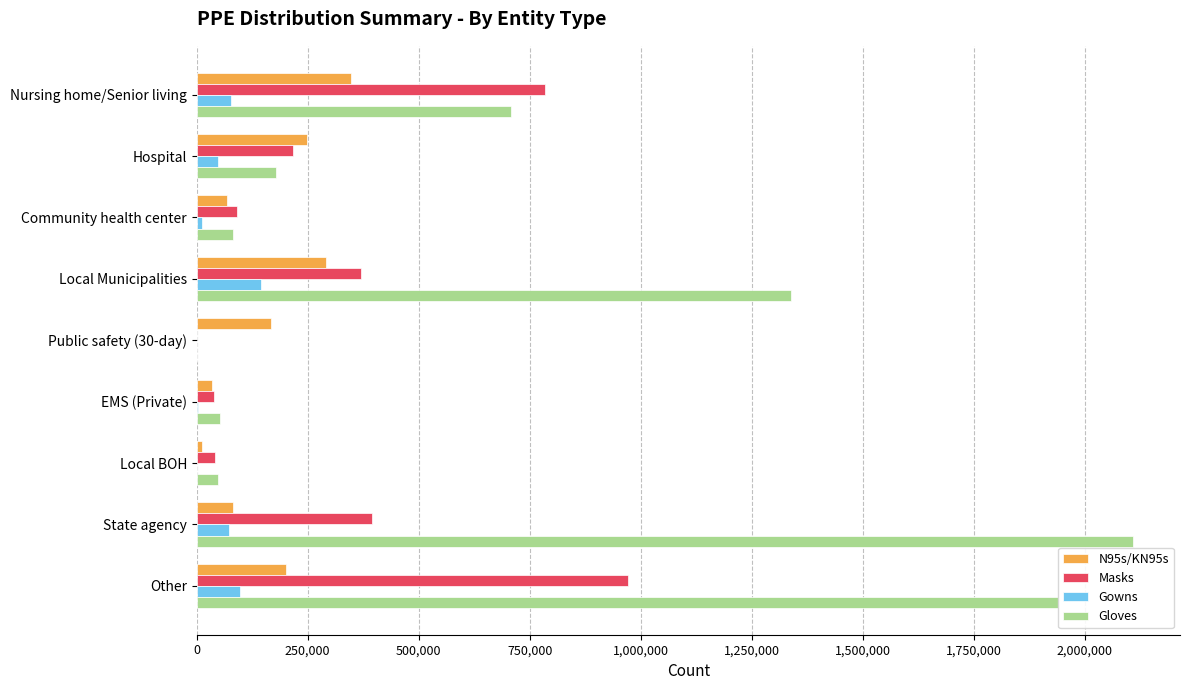

The N95s/KN95s series shows 107261 at Nursing home/Senior living. True or false?

False